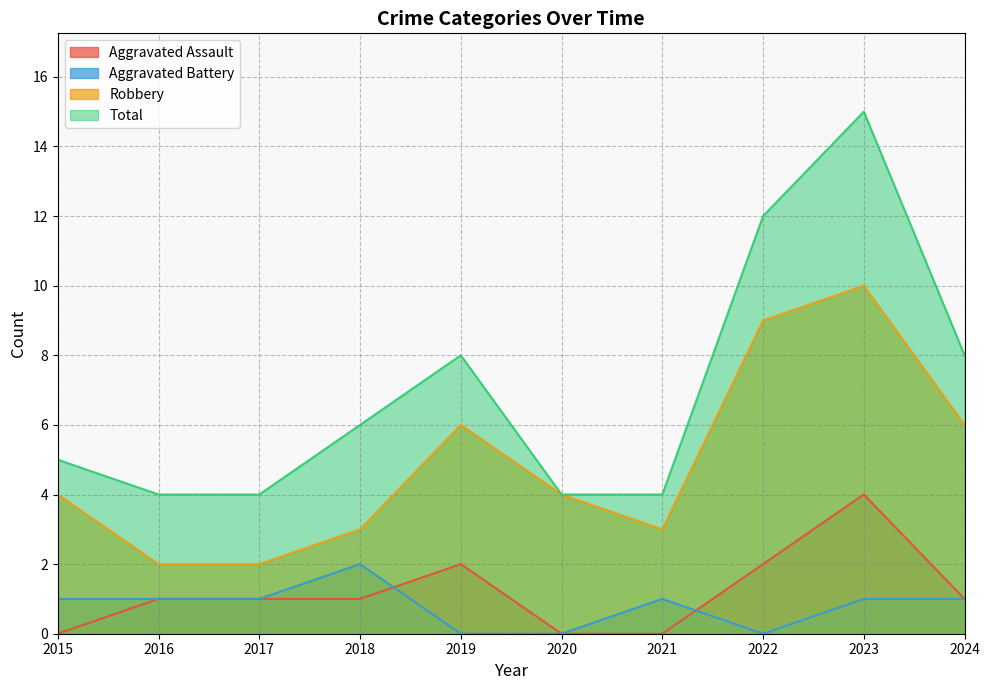

What are all the series names shown in the legend?

Aggravated Assault, Aggravated Battery, Robbery, Total